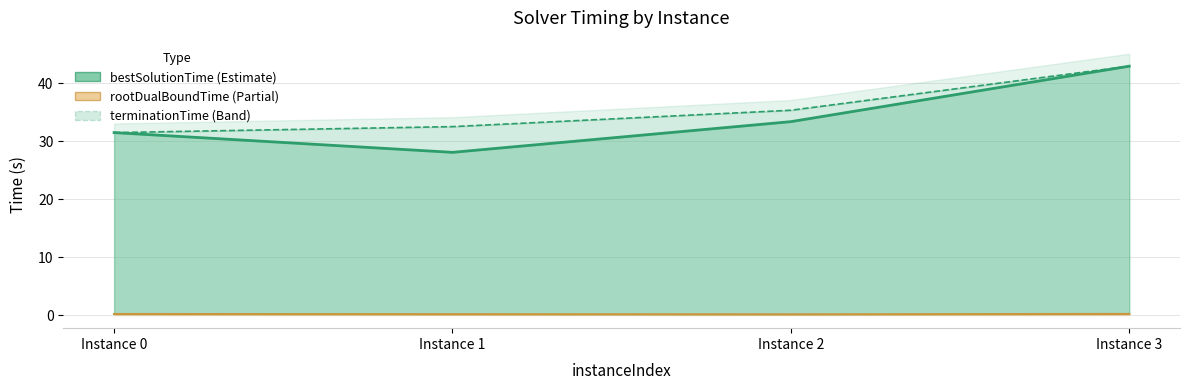

True or false: bestSolutionTime and terminationTime cross at least once.

False